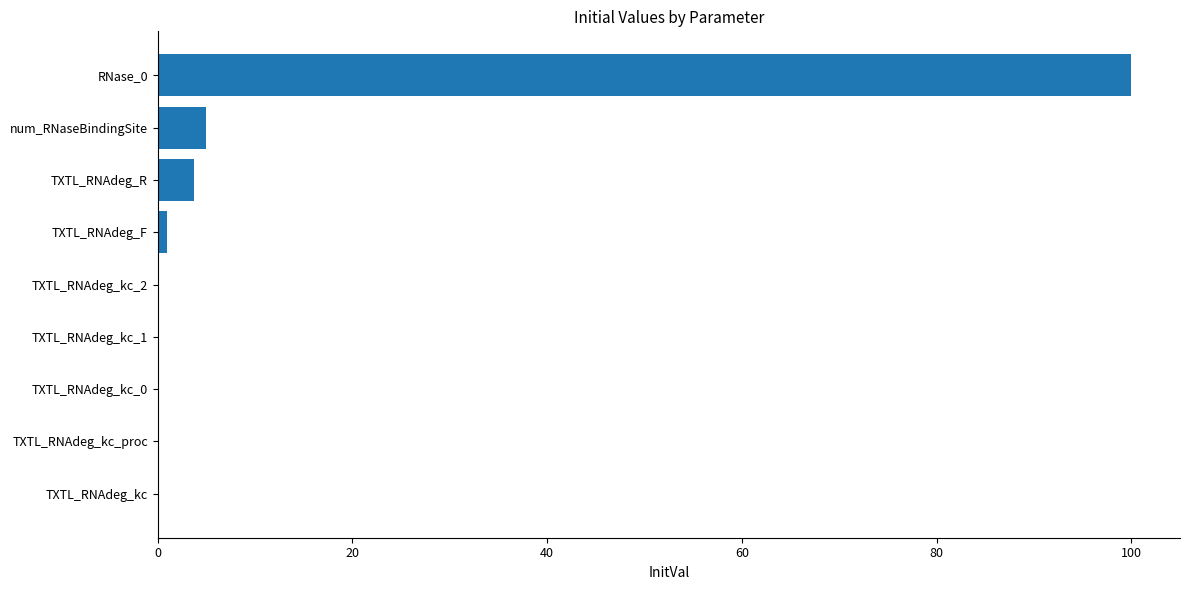

Which has a higher value, TXTL_RNAdeg_R or TXTL_RNAdeg_kc_2?

TXTL_RNAdeg_R